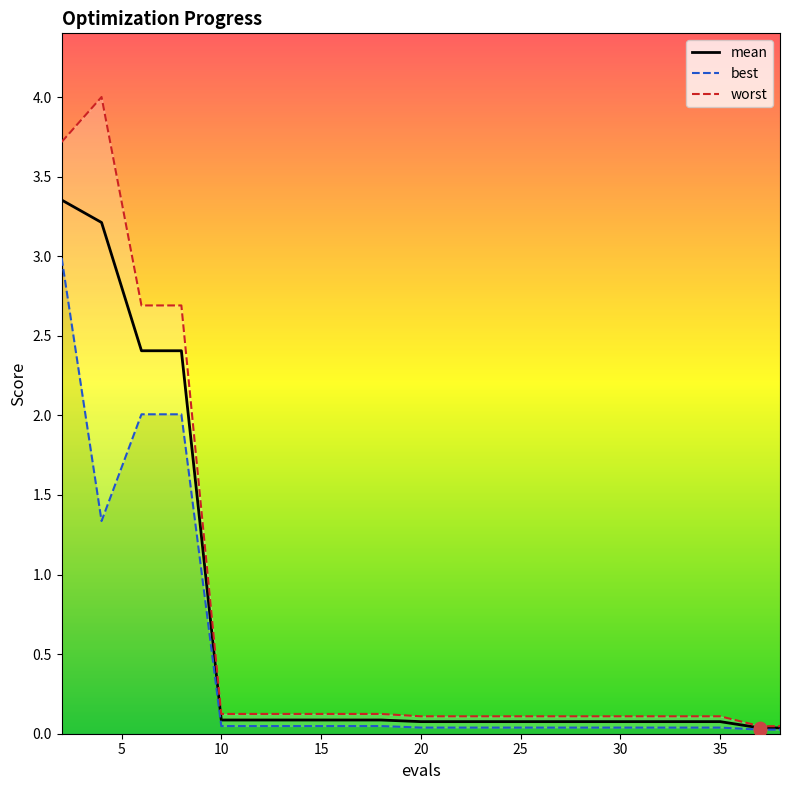

Which series has the largest total across all categories?

worst